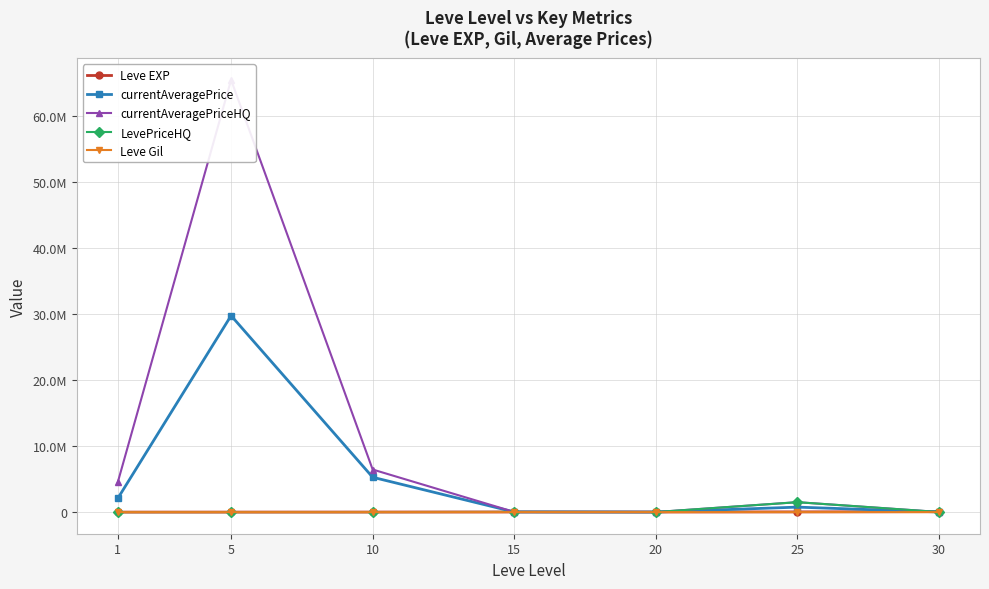

What is the difference between the maximum and second lowest values in the Leve EXP series?

64130.0